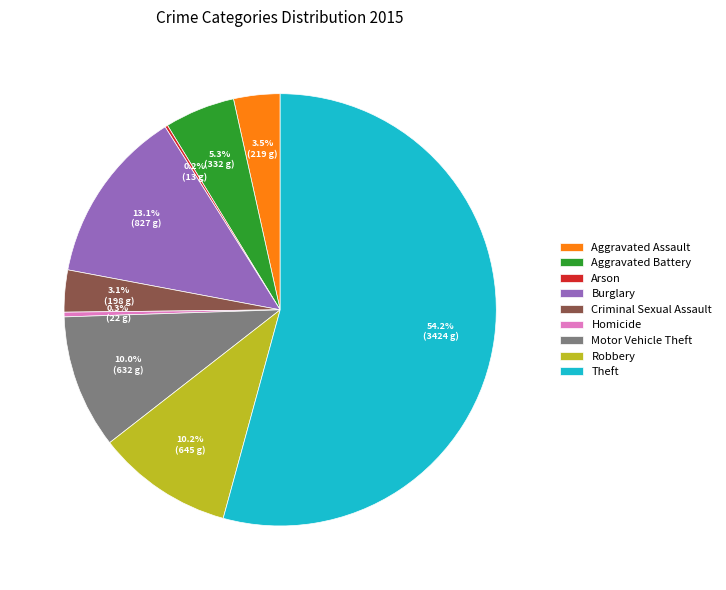

Which category has the biggest portion of the pie?

Theft